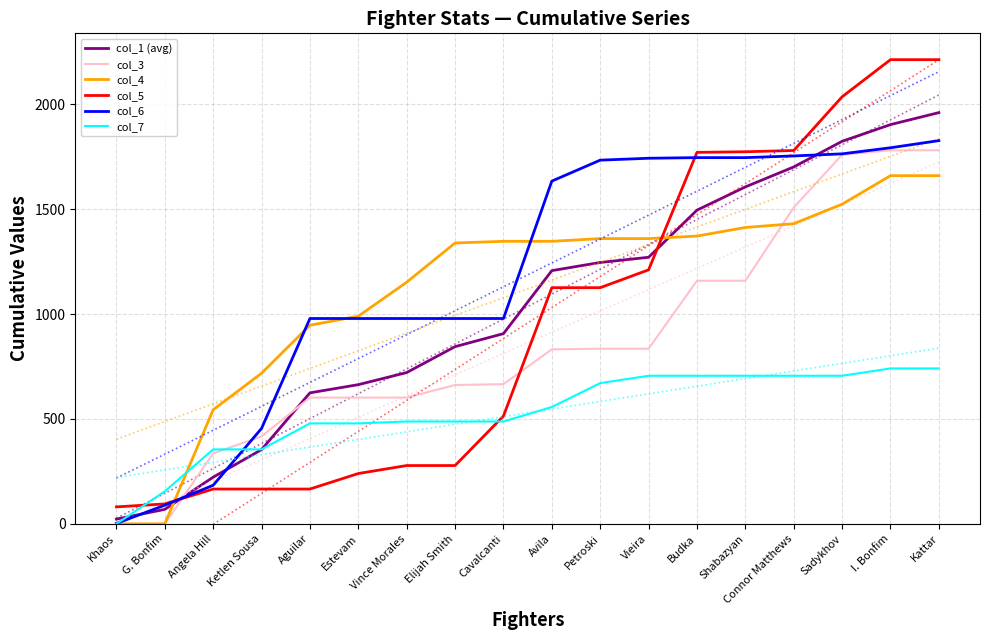

True or false: col_4 has more than 2 points higher than both neighbors.

False